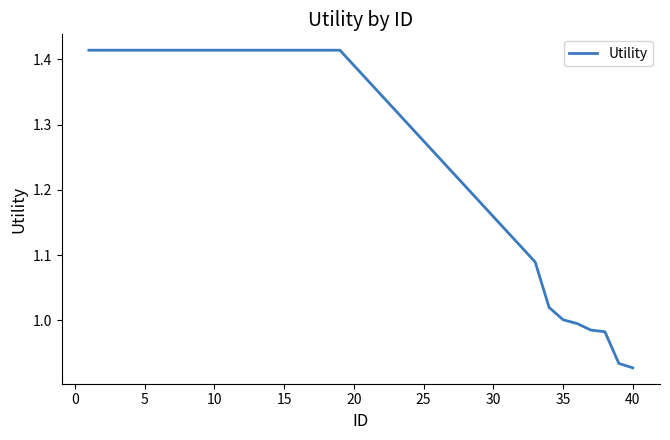

How many categories are shown in the chart?

27